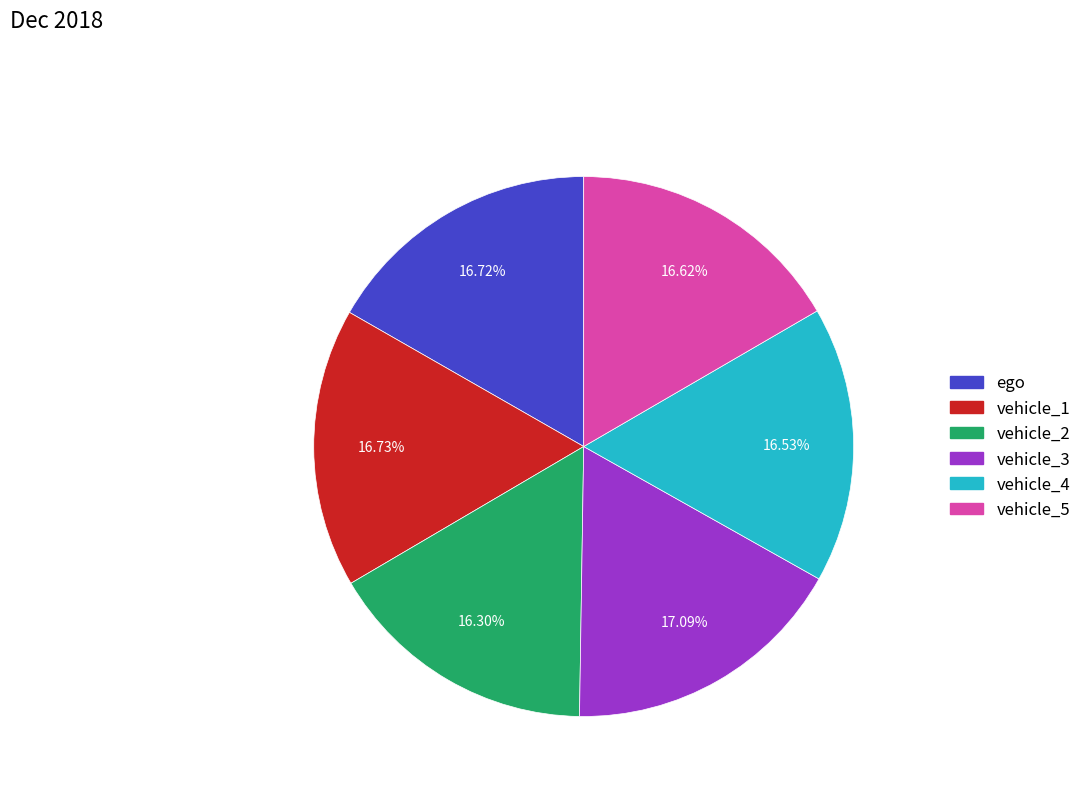

Approximately how many times larger is the value at ego compared to vehicle_5?

1.0